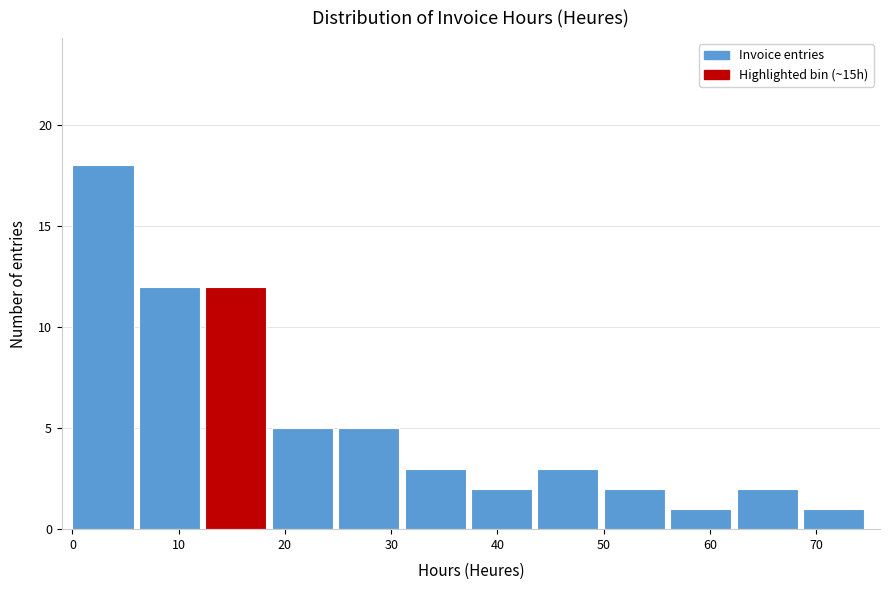

Which range on the x-axis has the tallest bar?

0 to 6